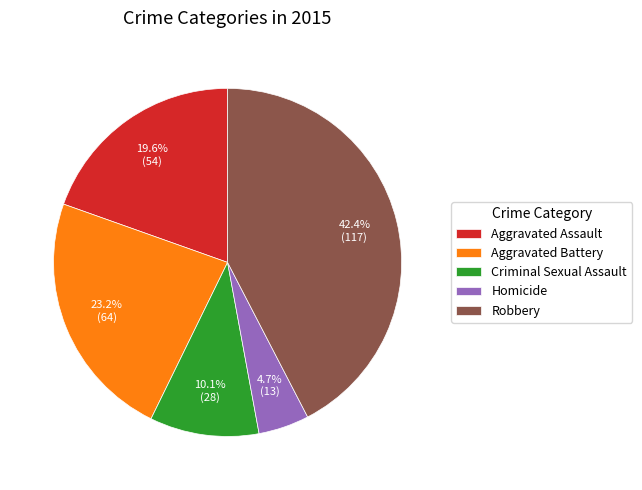

Rank the categories by value from highest to lowest.

Robbery, Aggravated Battery, Aggravated Assault, Criminal Sexual Assault, Homicide